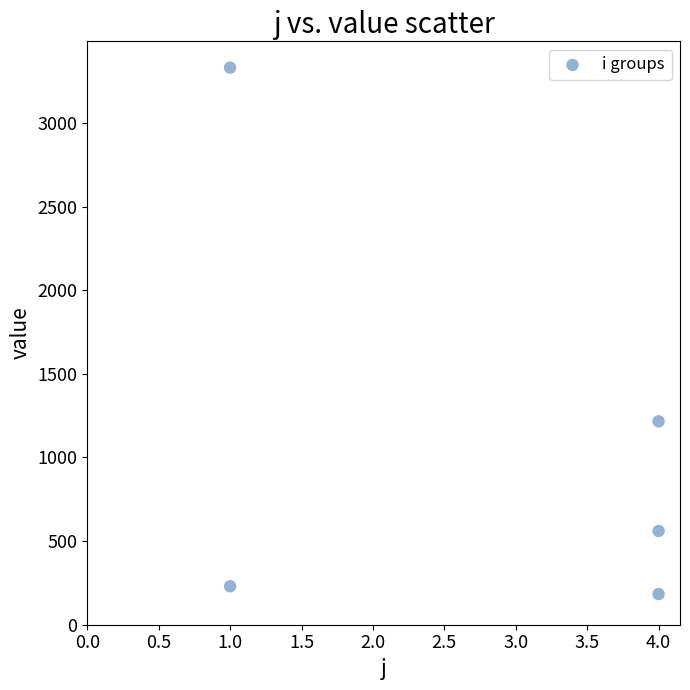

What Y value in the scatter plot is closest to 1756?

1216.0